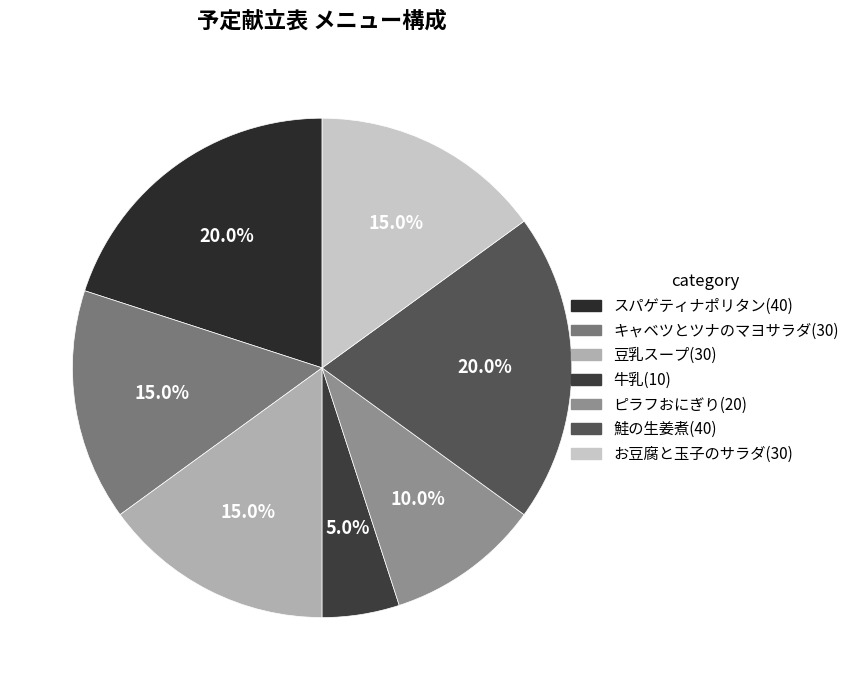

What percentage is NOT represented by キャベツとツナのマヨサラダ?

85.0%